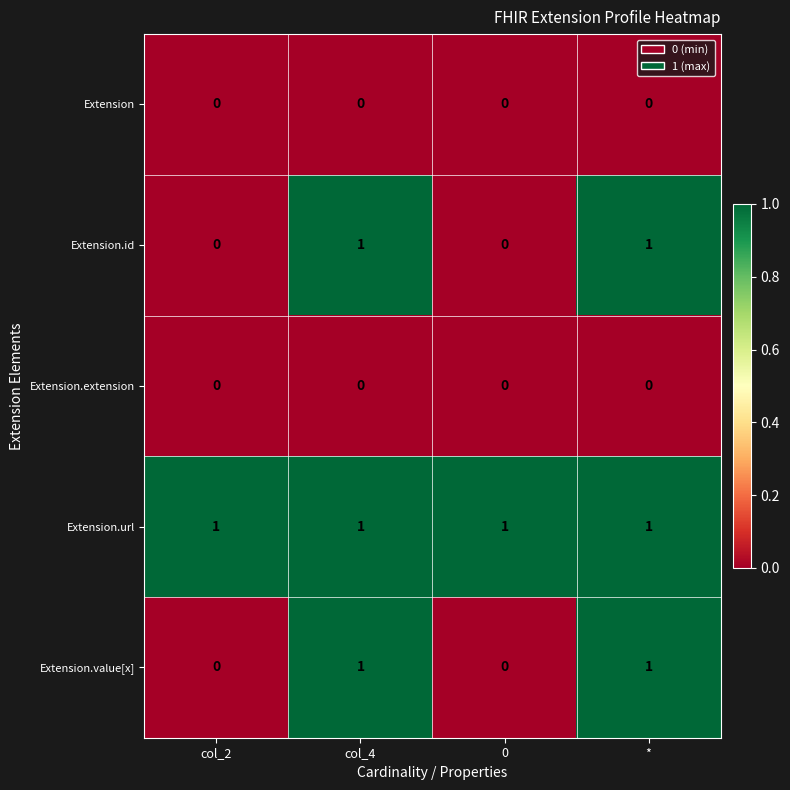

What is the sum of all Extension.url values?

4